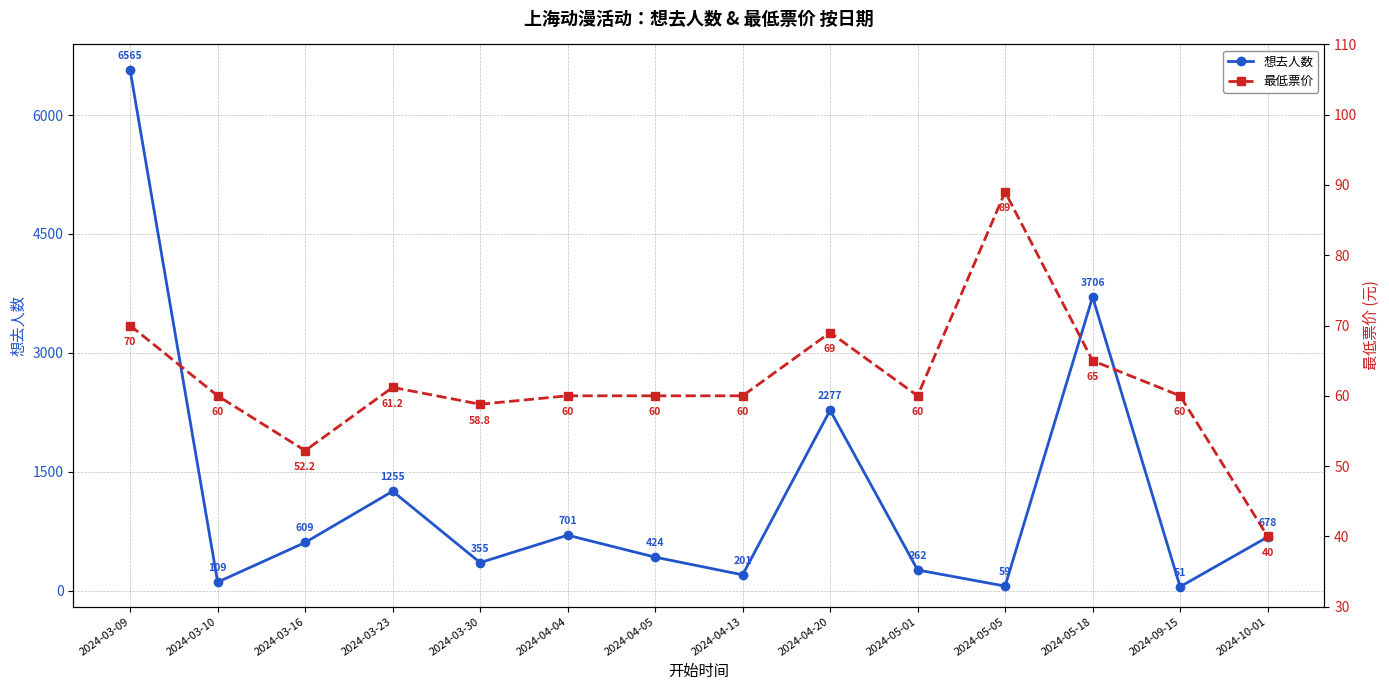

What is the spread (max minus min) of values at 2024-03-30?

296.2